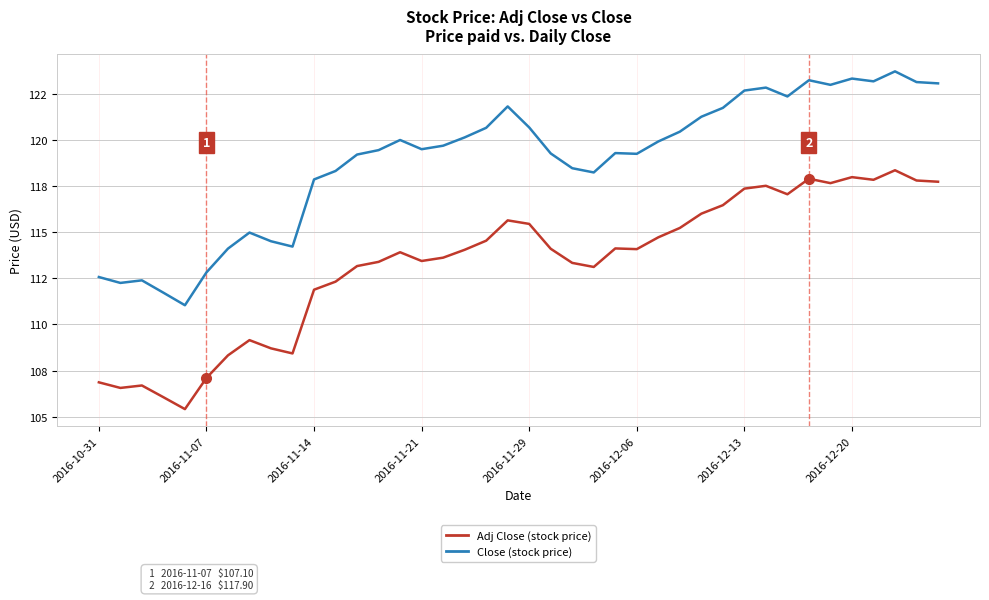

What are all the series names shown in the legend?

Adj Close (stock price), Close (stock price)